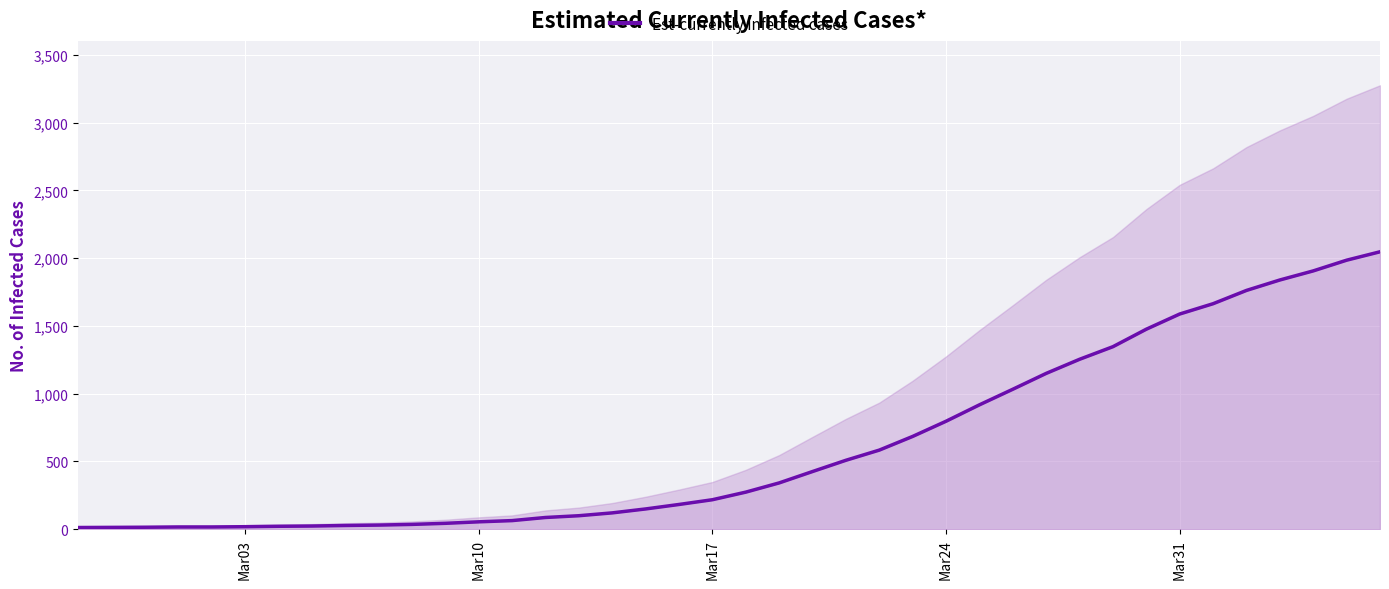

Reading left to right, what are all the values shown in this chart?

13	14	15	17	17	19	22	24	28	31	36	44	55	64	87	100	121	150	183	218	274	342	426	509	584	685	797	918	1033	1150	1254	1347	1476	1588	1664	1762	1839	1906	1985	2047